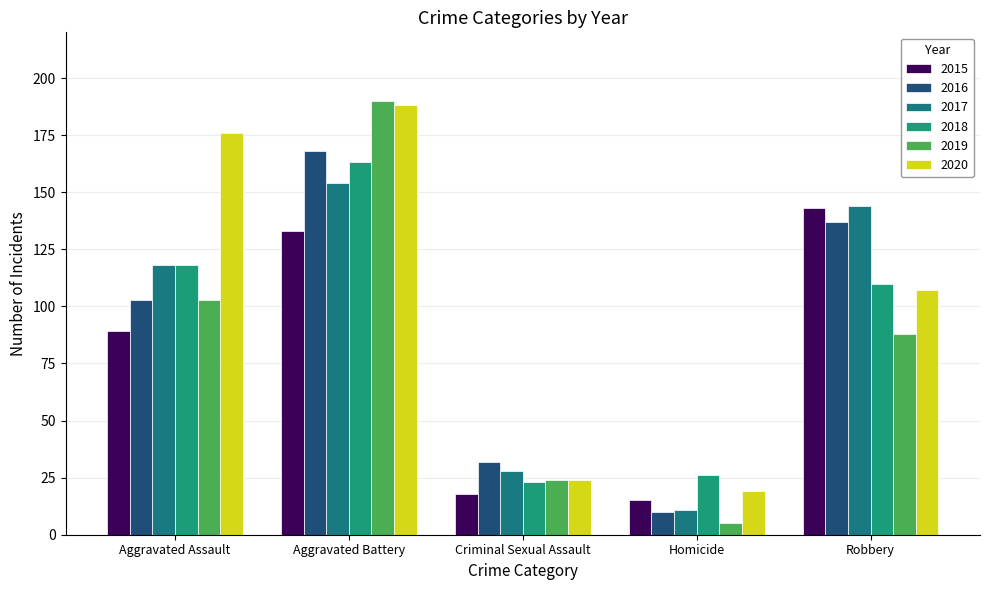

Is the value of 2017 at Homicide greater than the value of 2016 at Aggravated Battery?

No